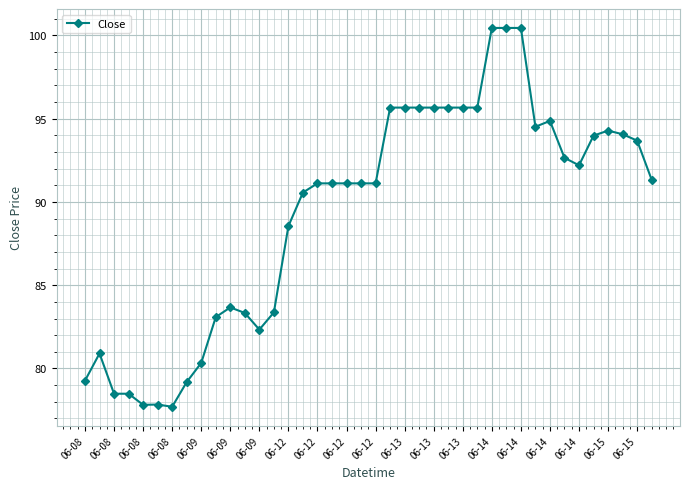

What is the sum of all values?

3573.1